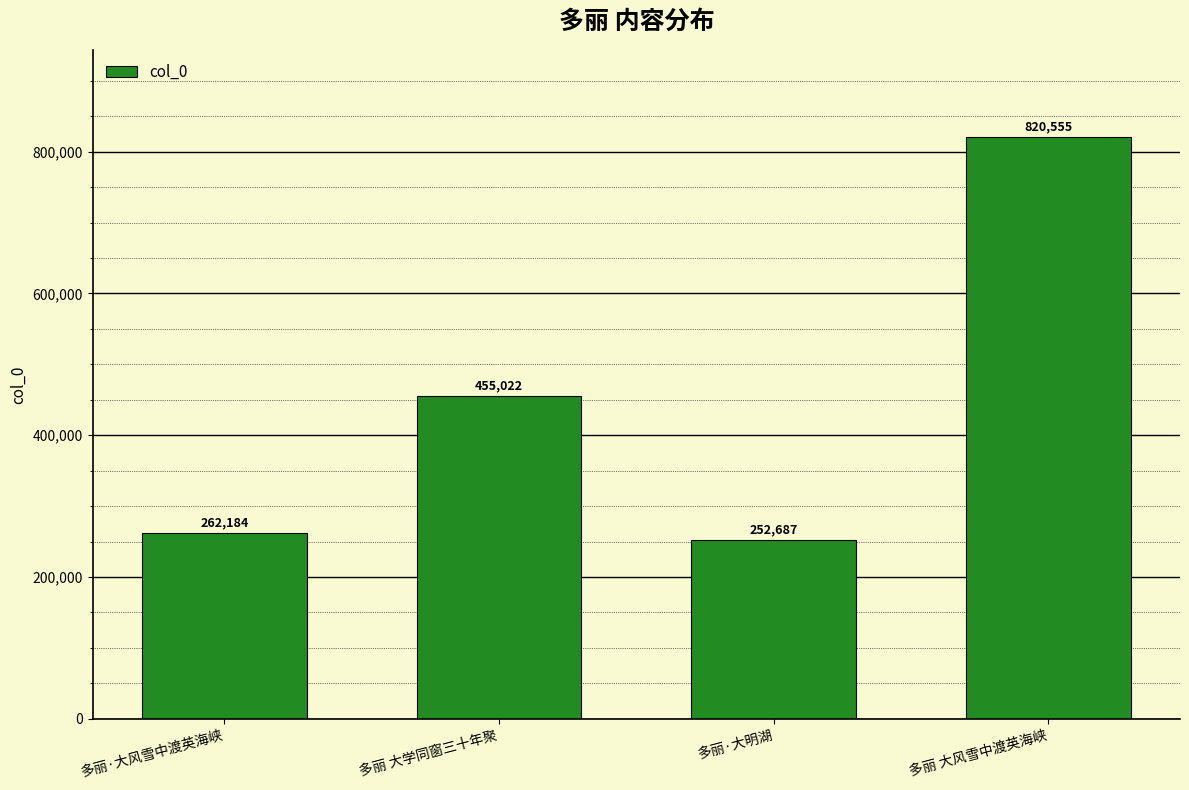

Where is the data nearest to the value 536621?

多丽 大学同窗三十年聚